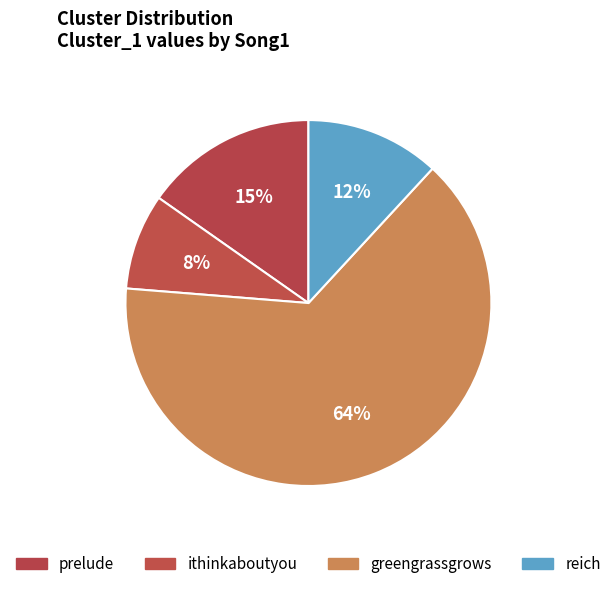

Is greengrassgrows the majority of the pie?

Yes